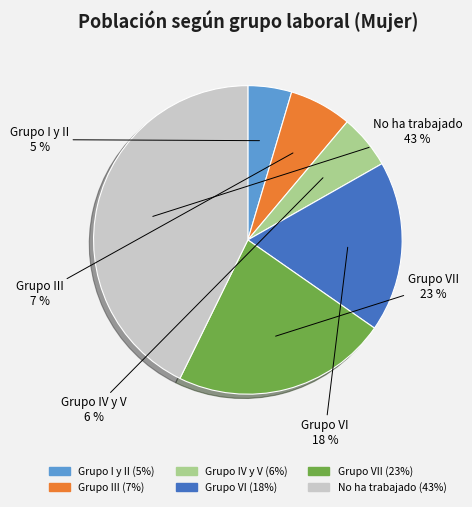

Does any single category account for the majority?

No